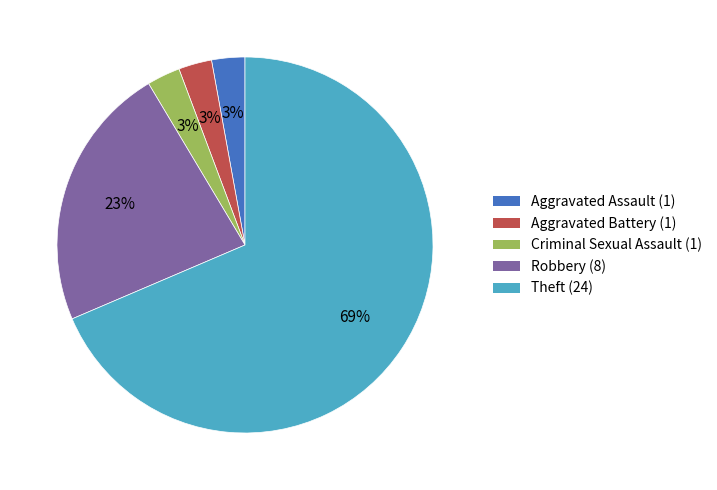

The Aggravated Assault slice represents 3% of the pie. True or false?

True